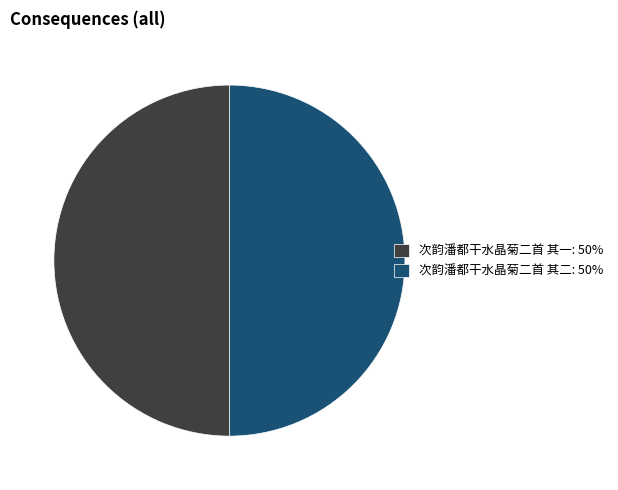

Do 次韵潘都干水晶菊二首 其一: 50% and 次韵潘都干水晶菊二首 其二: 50% together represent more than half of the pie?

Yes